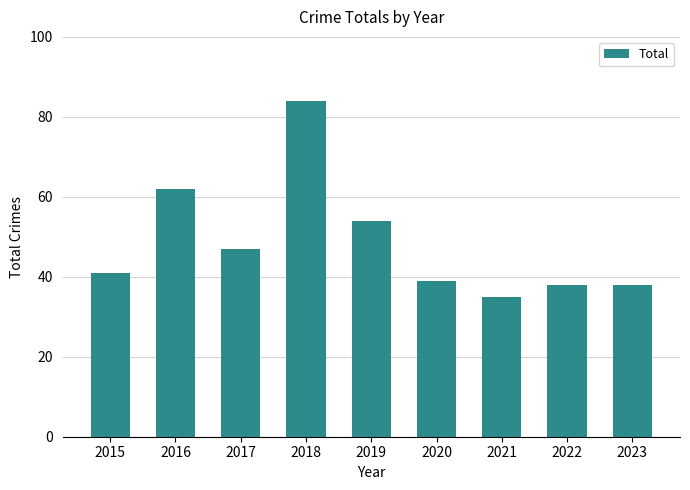

Approximately how many times larger is the value at 2020 compared to 2018?

0.5